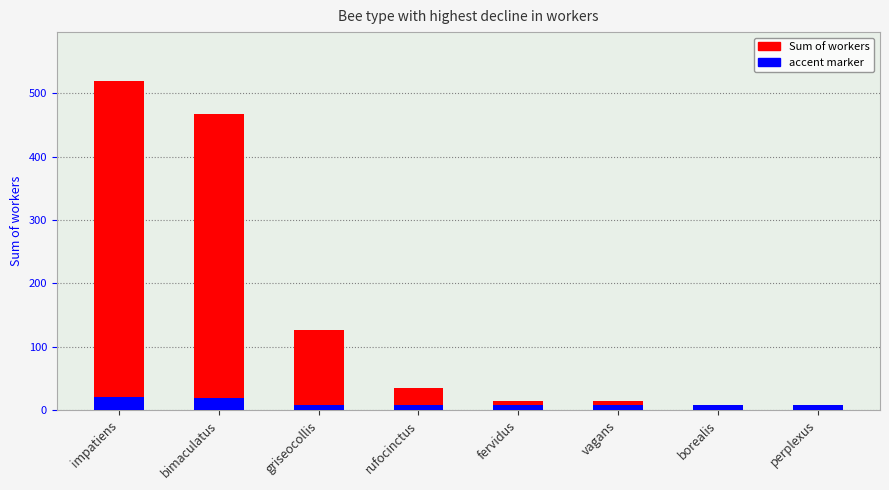

What is the difference between the Sum of workers values at vagans and perplexus?

14.0